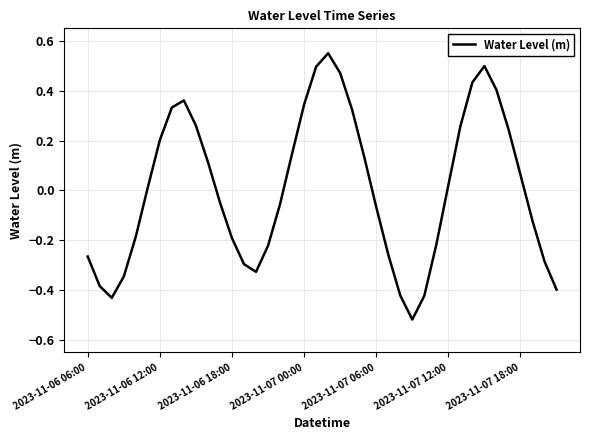

At which category does the data reach its first local peak?

8